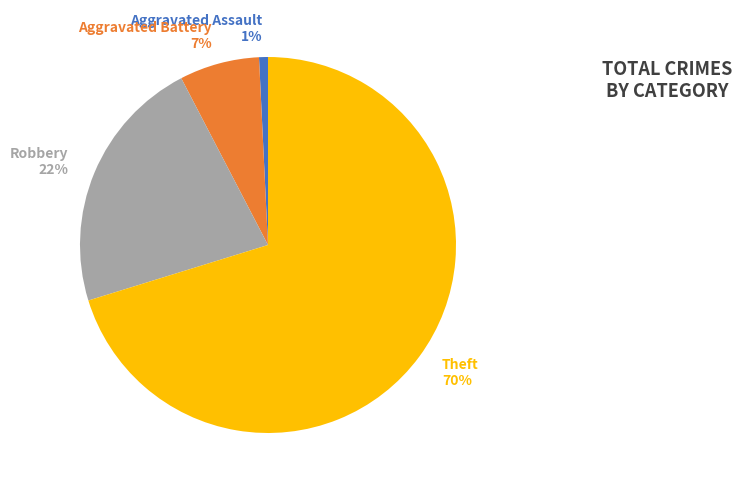

How many segments does this pie chart have?

4